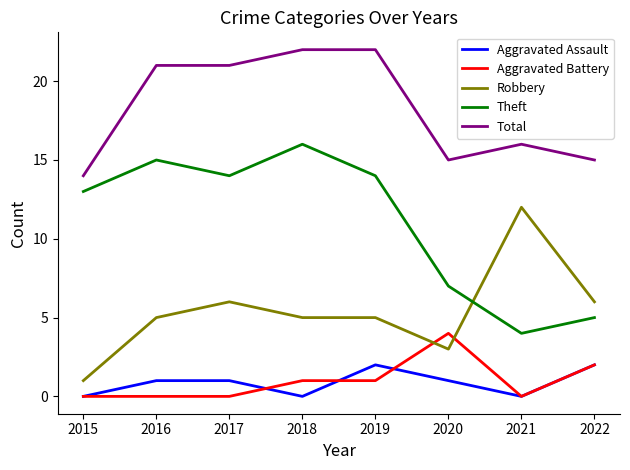

How many distinct data groups are displayed?

5